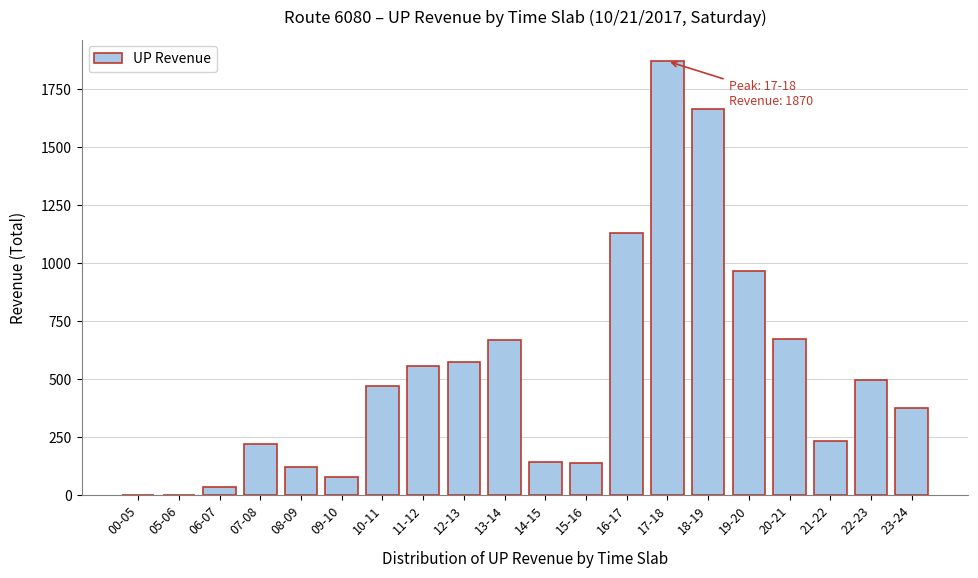

Where is the data nearest to the value 935?

19-20